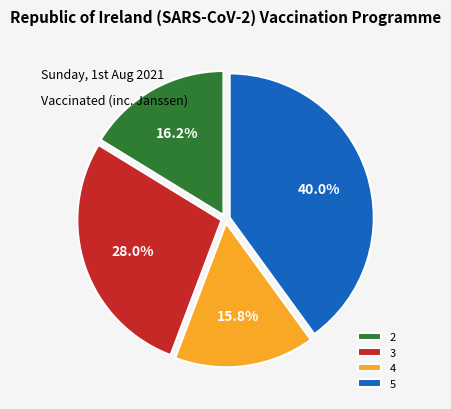

To the nearest percent, what is the combined percentage of 2 and 5?

56%